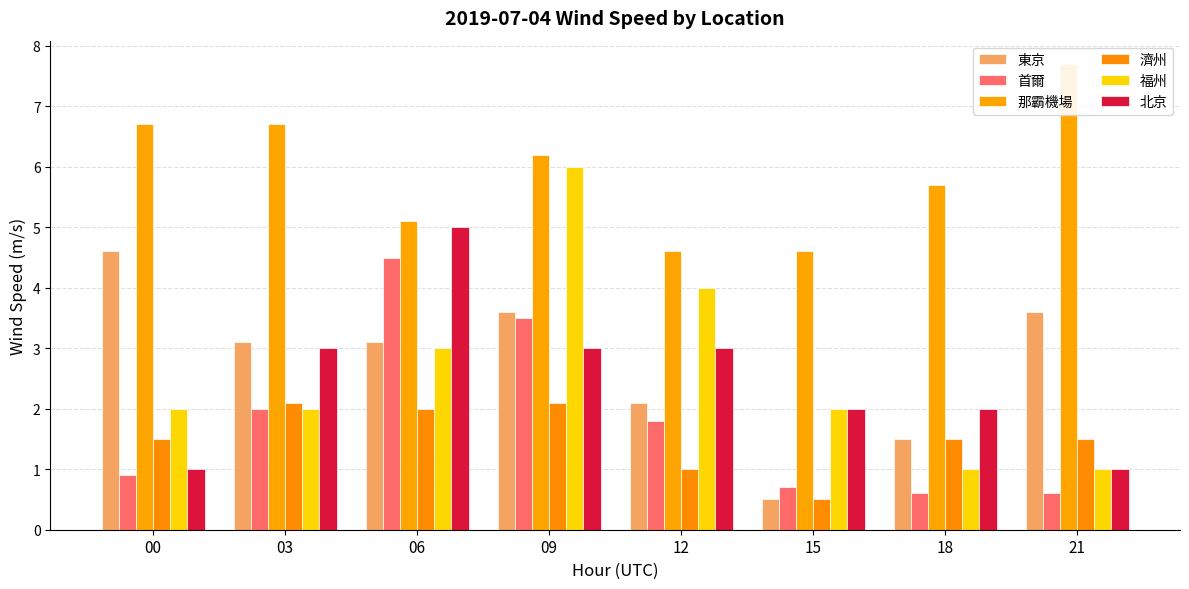

Read the 那霸機場 value at 21.

7.7